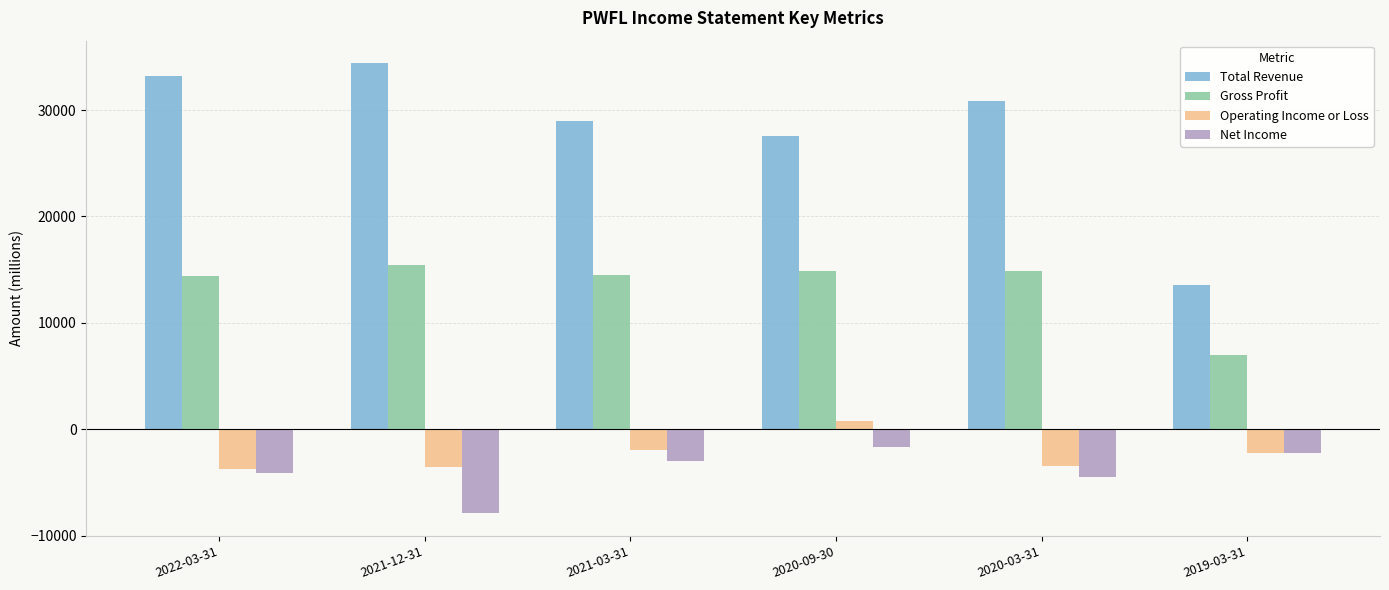

What is the smallest value displayed?

-7900